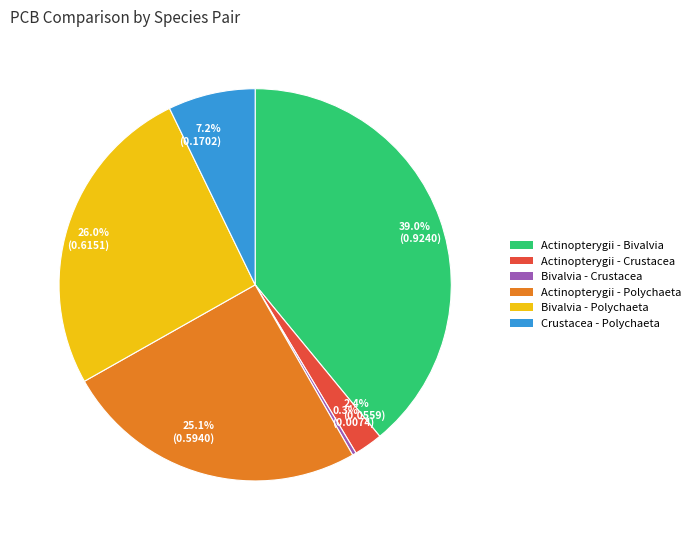

Which has a higher value, 7.2% (0.1702) or 25.1% (0.5940)?

25.1% (0.5940)